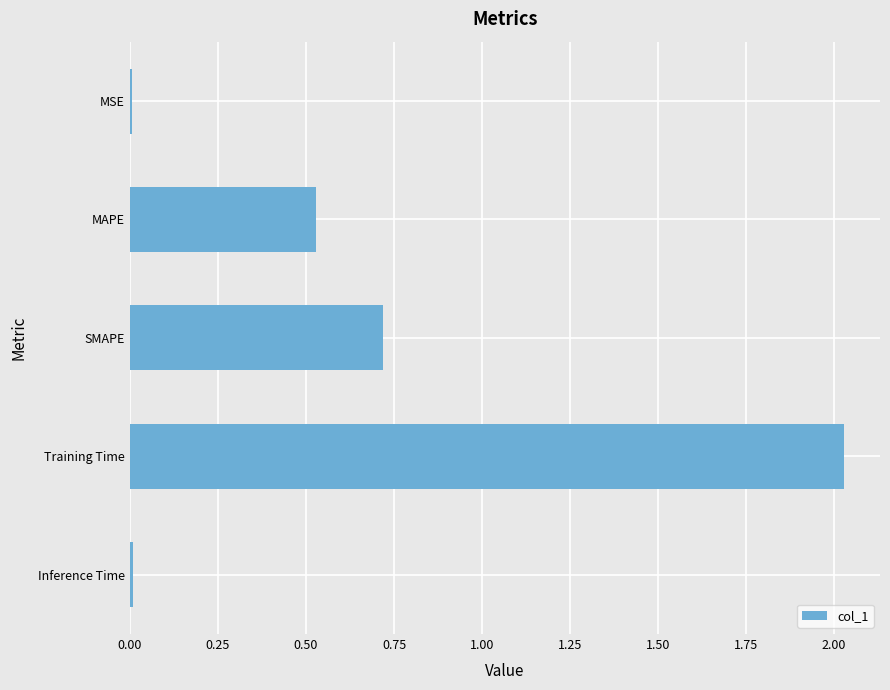

Which category has the highest value across all series?

Training Time